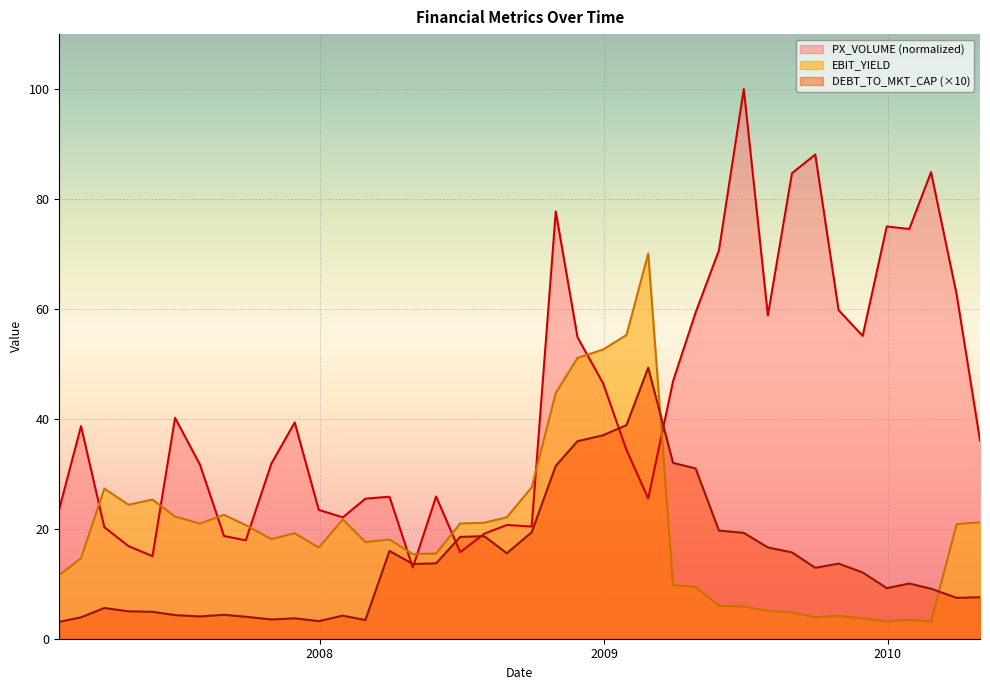

List the series in order of their peak value, lowest first.

DEBT_TO_MKT_CAP, EBIT_YIELD, PX_VOLUME